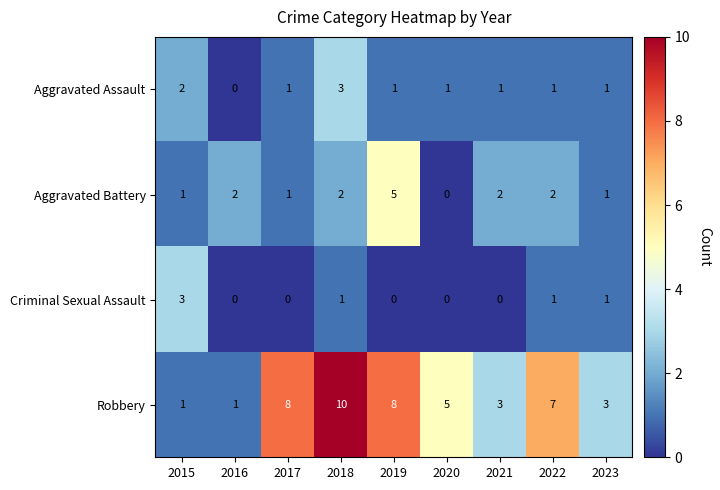

Which series has the largest range (max minus min)?

Robbery